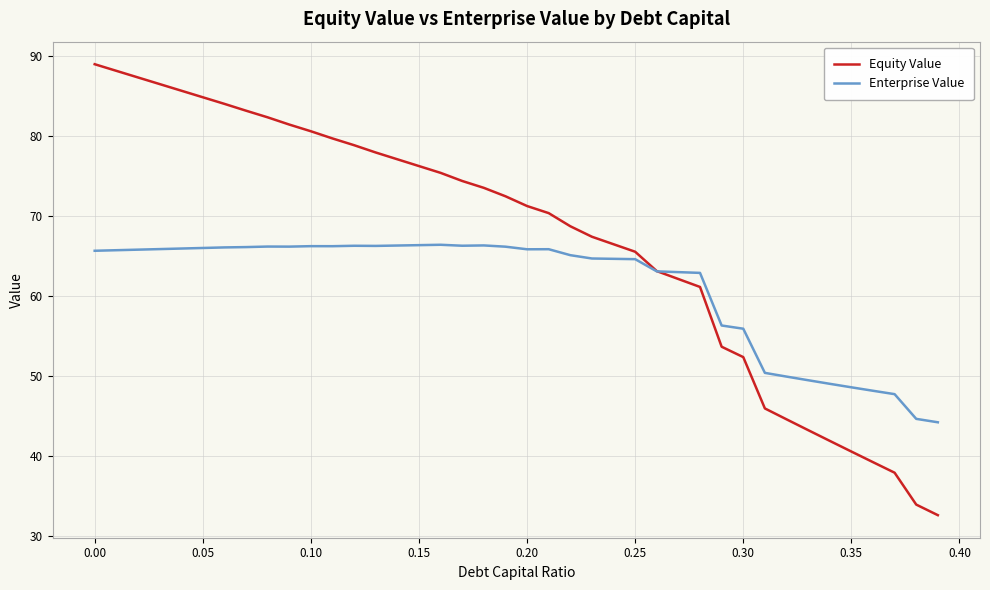

At how many categories does at least one series exceed 82?

9